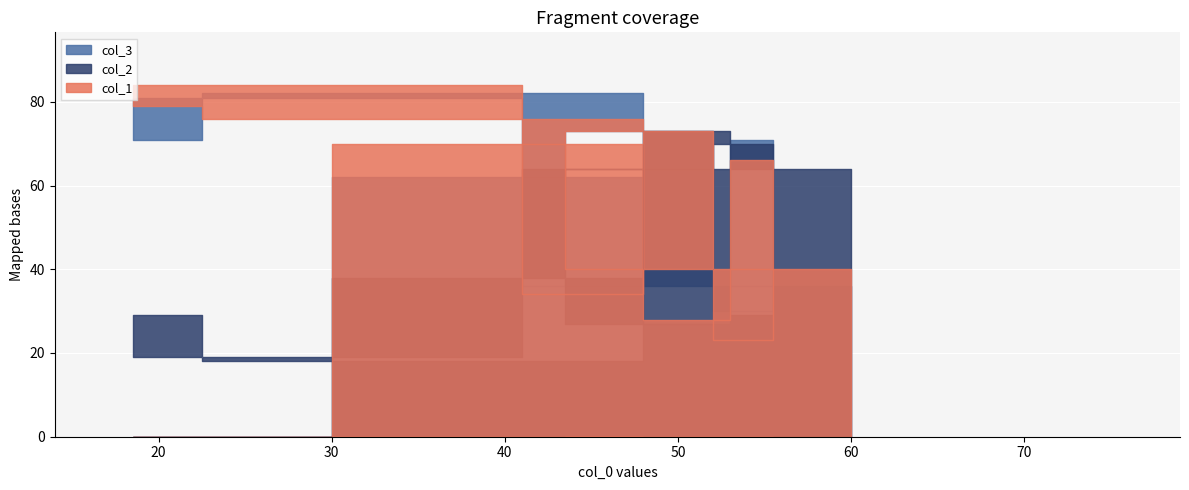

What is the value of the col_3 point at the 5th from the left?

27